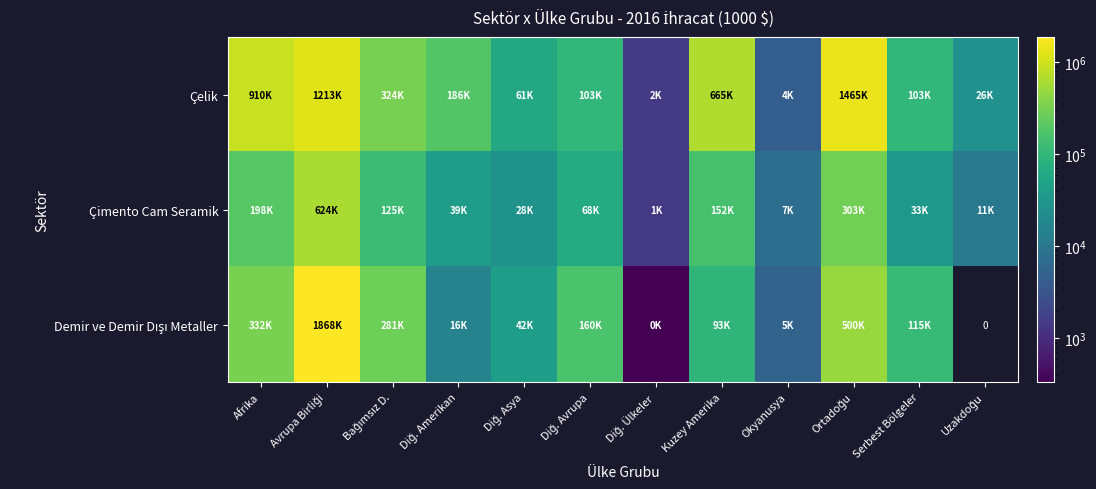

At which label is Çelik closest to 733318?

Kuzey Amerika